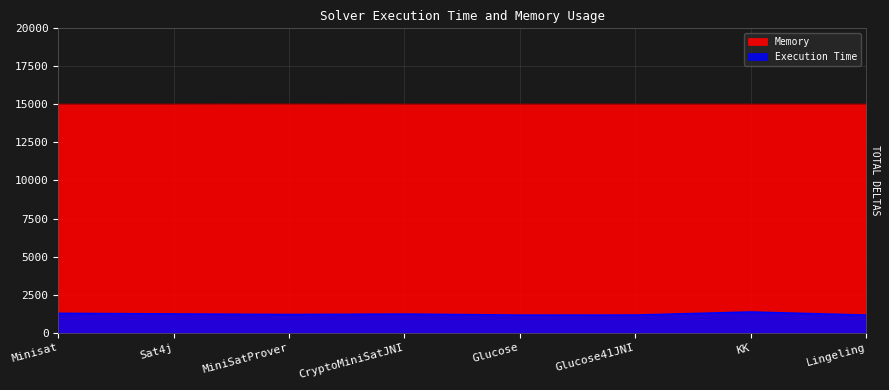

What is the total value across all series at Minisat?

16294